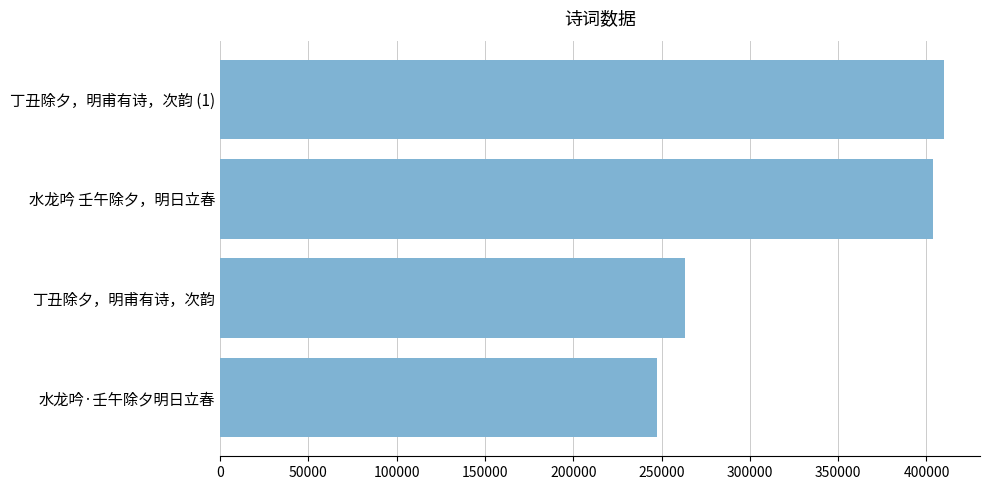

How many values are below 403673?

2